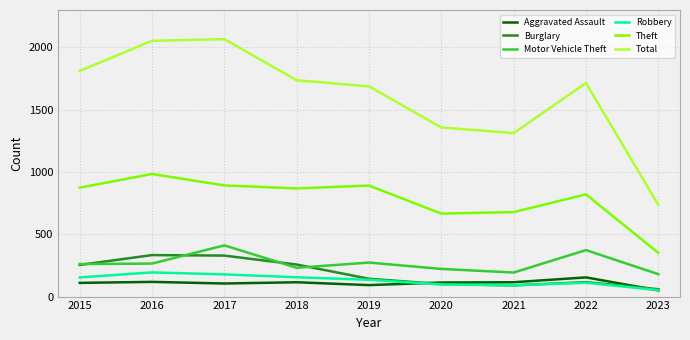

In Total, how many points are higher than both neighbors (excluding endpoints)?

2